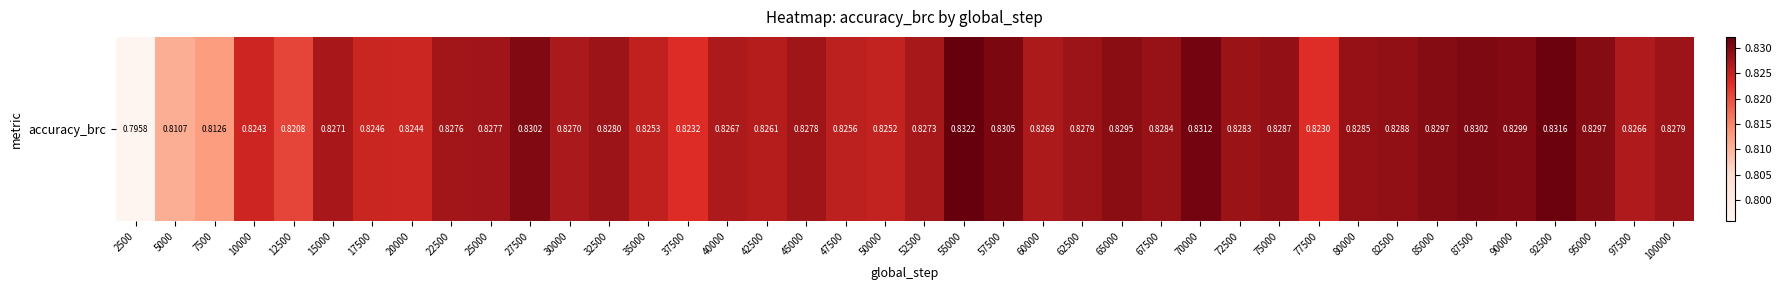

Reading left to right, list all the values displayed in this chart.

2500=0.8	5000=0.8	7500=0.8	10000=0.8	12500=0.8	15000=0.8	17500=0.8	20000=0.8	22500=0.8	25000=0.8	27500=0.8	30000=0.8	32500=0.8	35000=0.8	37500=0.8	40000=0.8	42500=0.8	45000=0.8	47500=0.8	50000=0.8	52500=0.8	55000=0.8	57500=0.8	60000=0.8	62500=0.8	65000=0.8	67500=0.8	70000=0.8	72500=0.8	75000=0.8	77500=0.8	80000=0.8	82500=0.8	85000=0.8	87500=0.8	90000=0.8	92500=0.8	95000=0.8	97500=0.8	100000=0.8